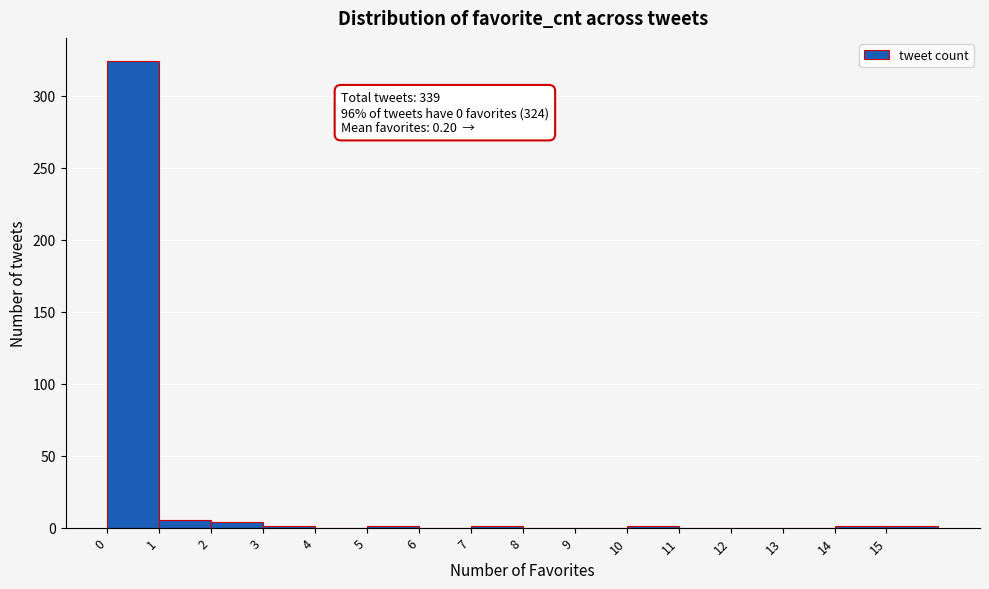

Over which range of the x-axis is the bar tallest?

0 to 1